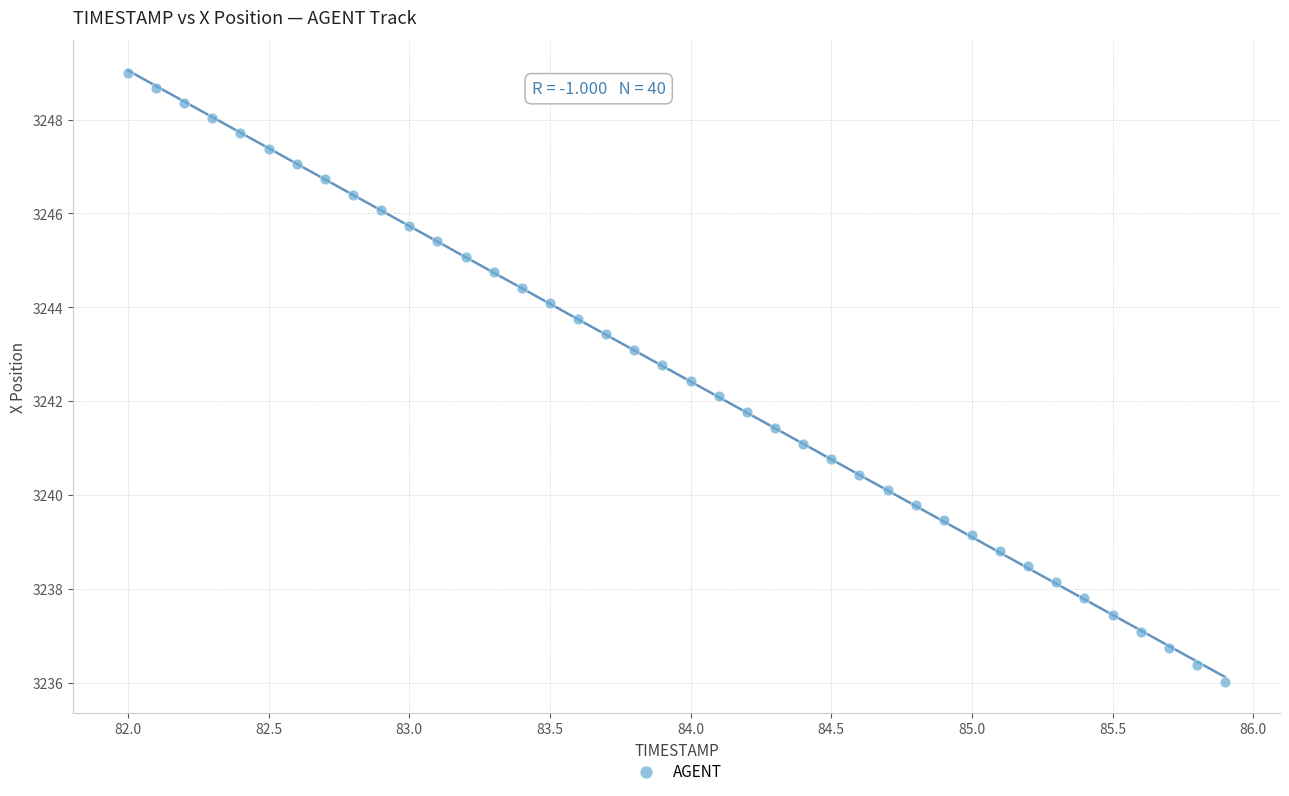

What is the range of Y values (max minus min)?

13.0